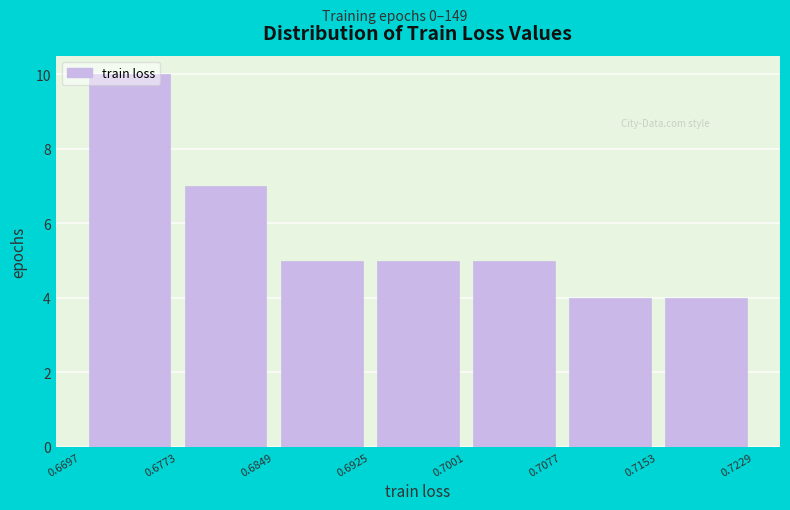

Reading left to right, list every bar in this chart as the range it spans on the x-axis followed by its height. The values are not printed on the chart, so give them approximately, as read against the axis.

0.6697 to 0.6773: 10
0.6773 to 0.6849: 7
0.6849 to 0.6925: 5
0.6925 to 0.7001: 5
0.7001 to 0.7077: 5
0.7077 to 0.7153: 4
0.7153 to 0.7229: 4